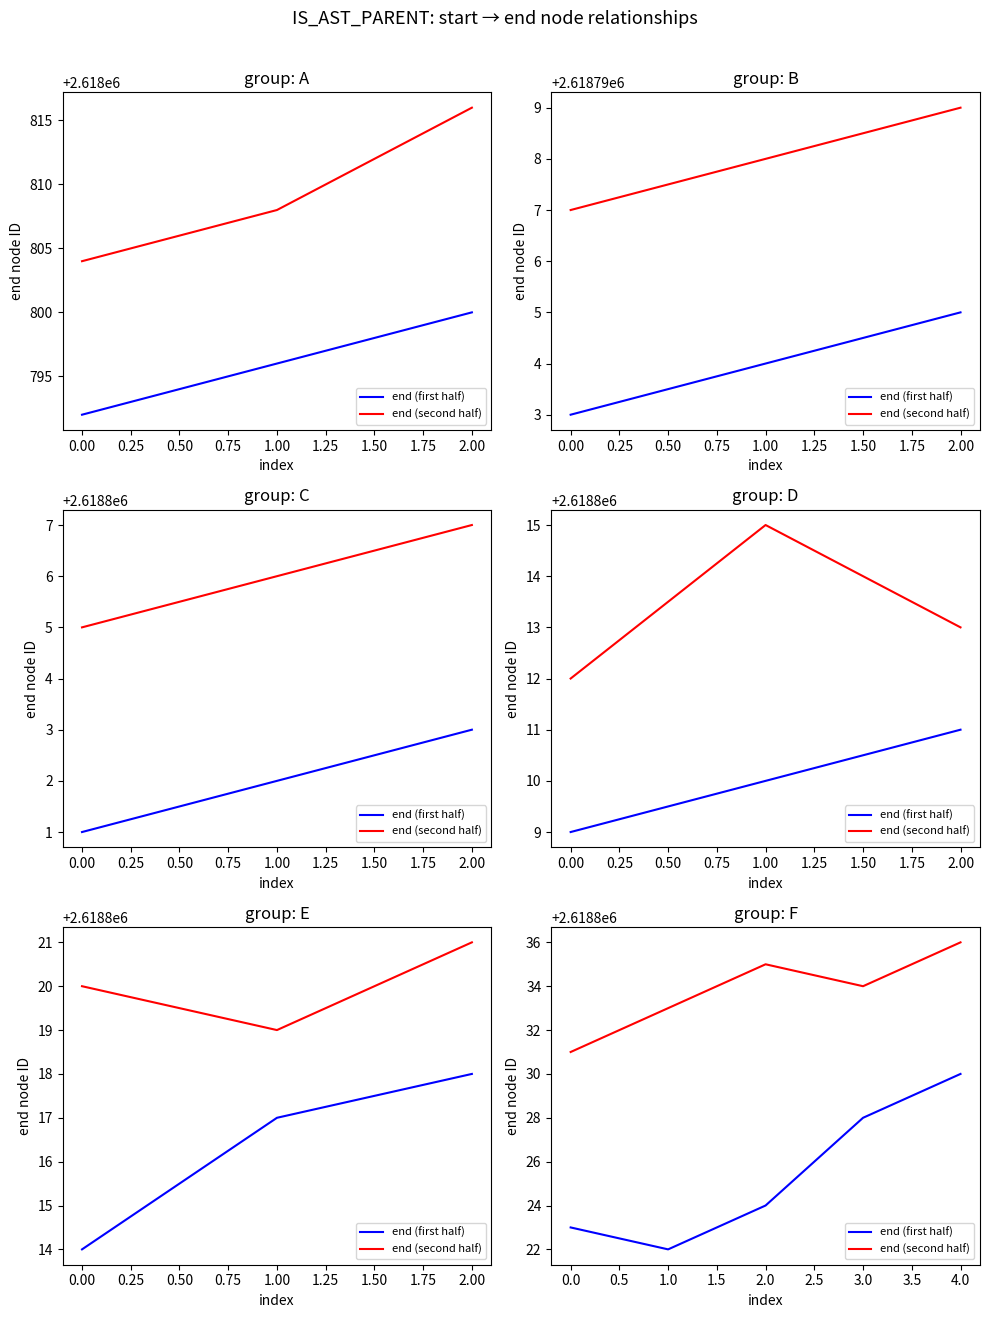

What value does the end (second half) series have at 0.0?

2618831